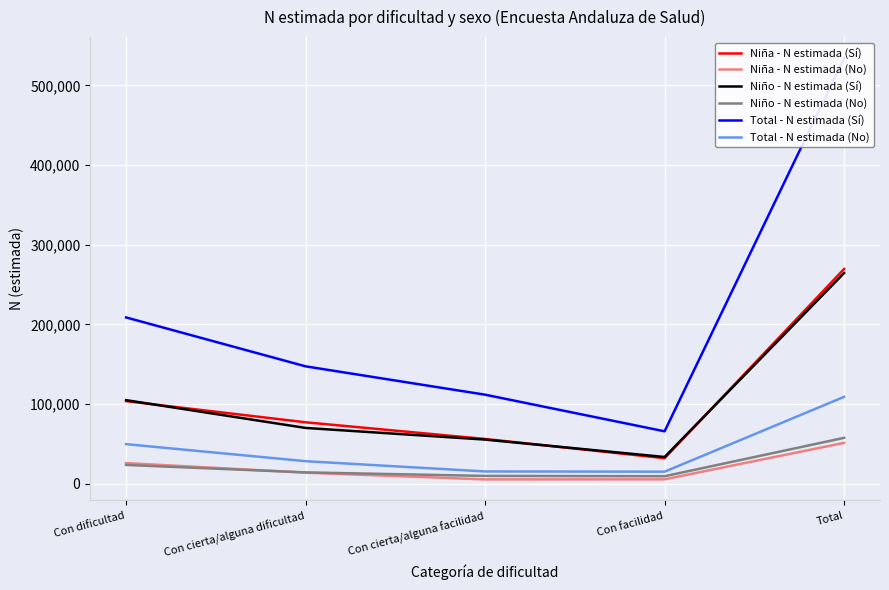

Where is Niño - N estimada (No) nearest to the value 33675?

Con dificultad